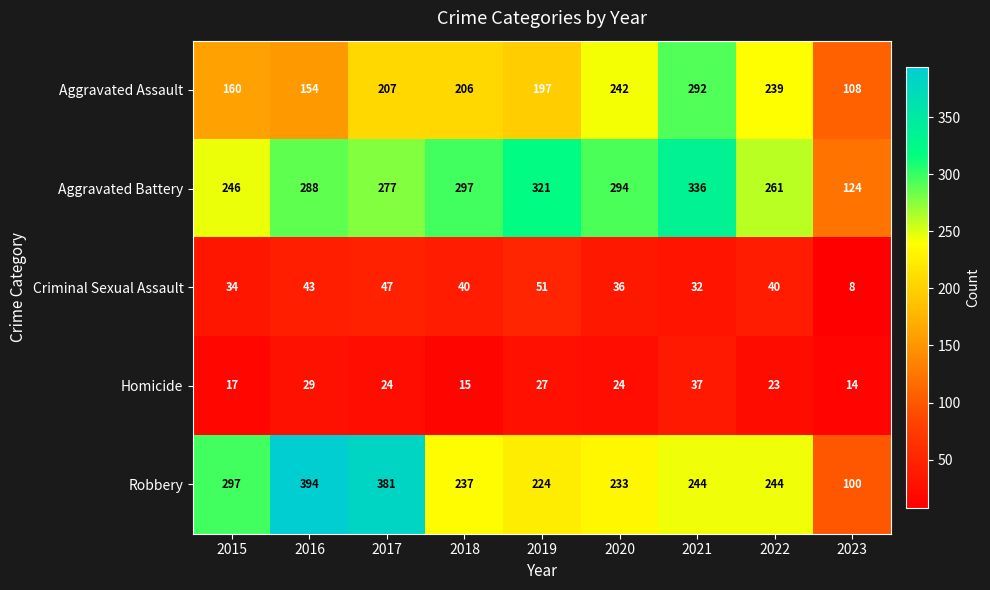

Which category has the highest value in the Aggravated Assault series?

2021